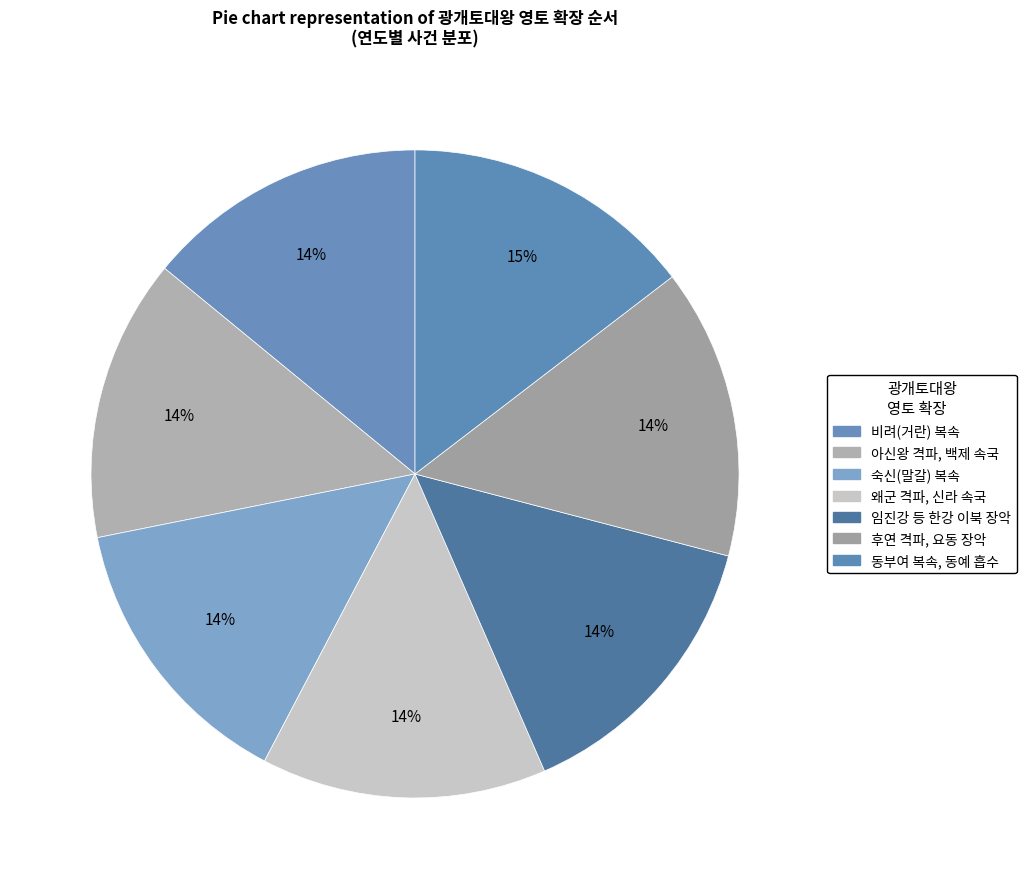

How many slices are in this pie chart?

7